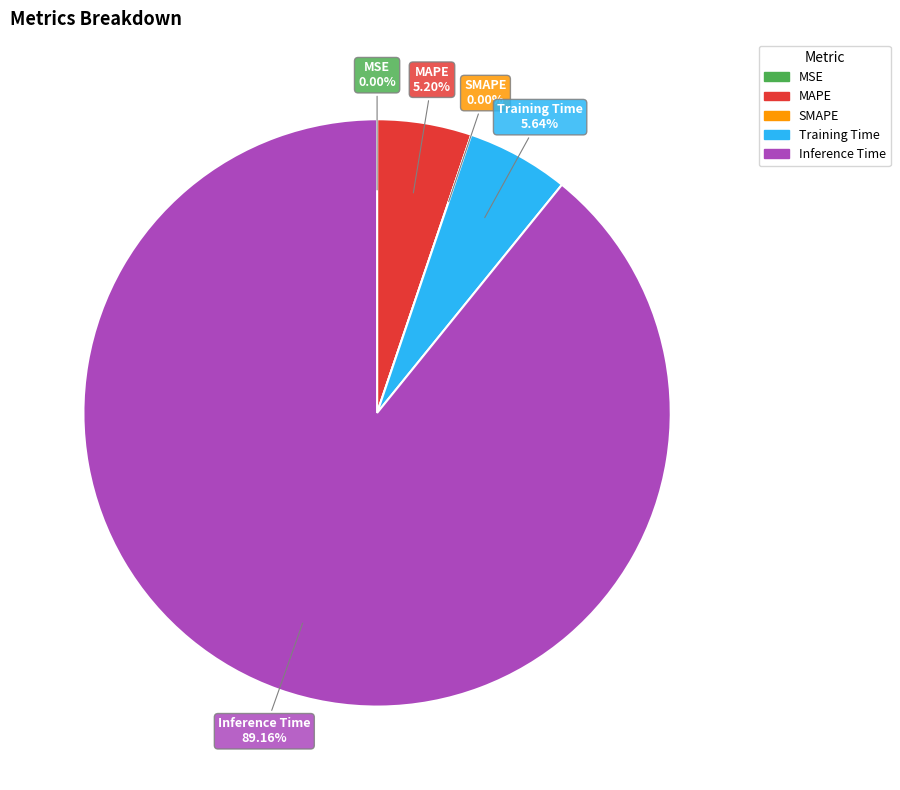

What percentage do MSE and Training Time together represent?

5.6%